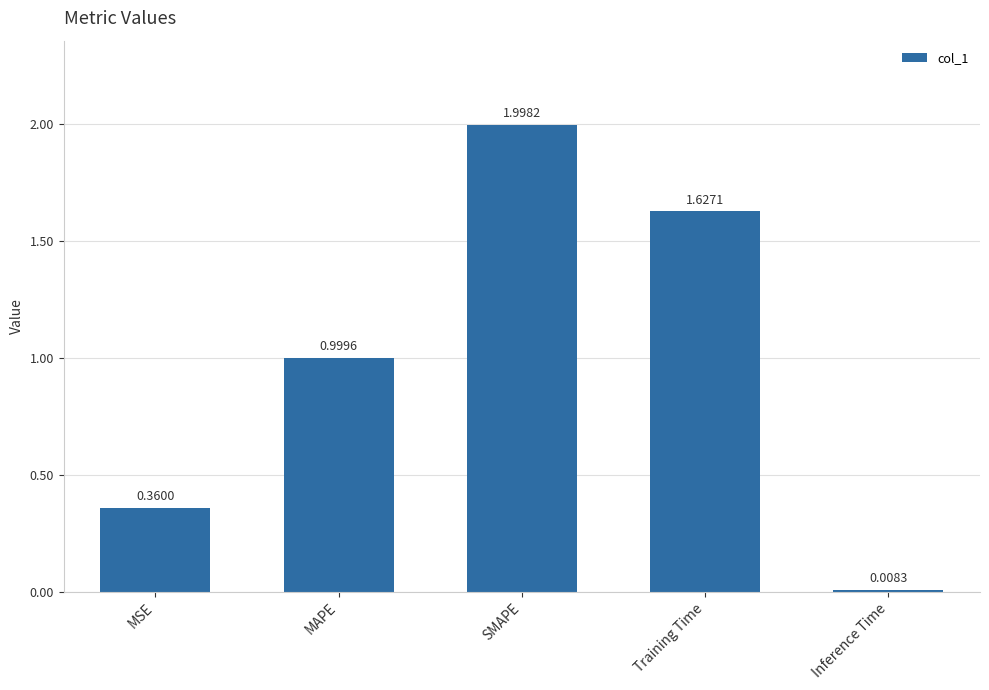

What is the label of the 3rd bar from the right?

SMAPE